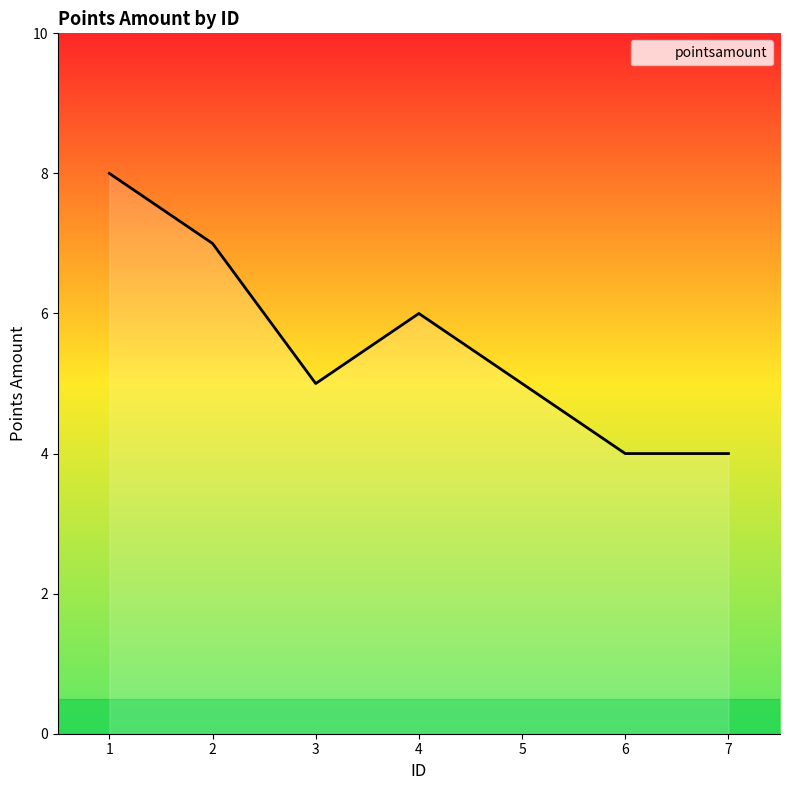

Does the chart display data point markers on the line(s)?

No